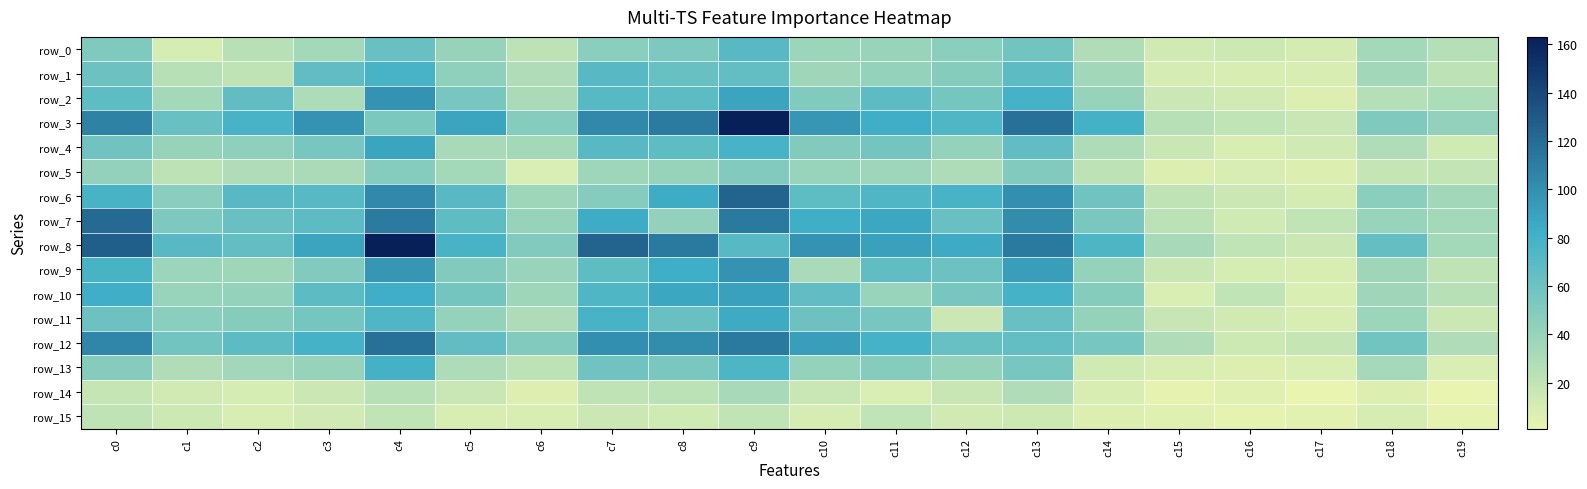

Which category has the lowest value in the row_8 series?

c17